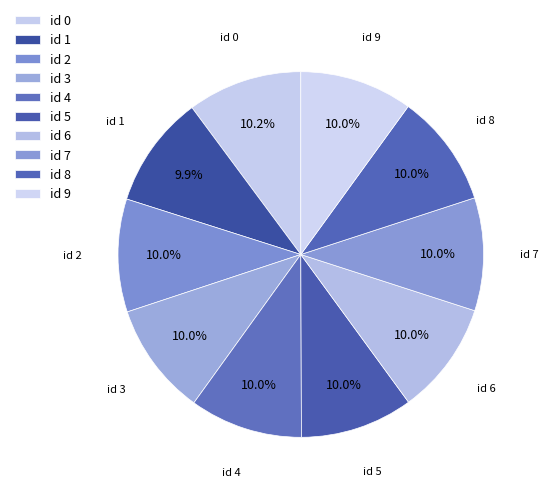

How many slices are in this pie chart?

10